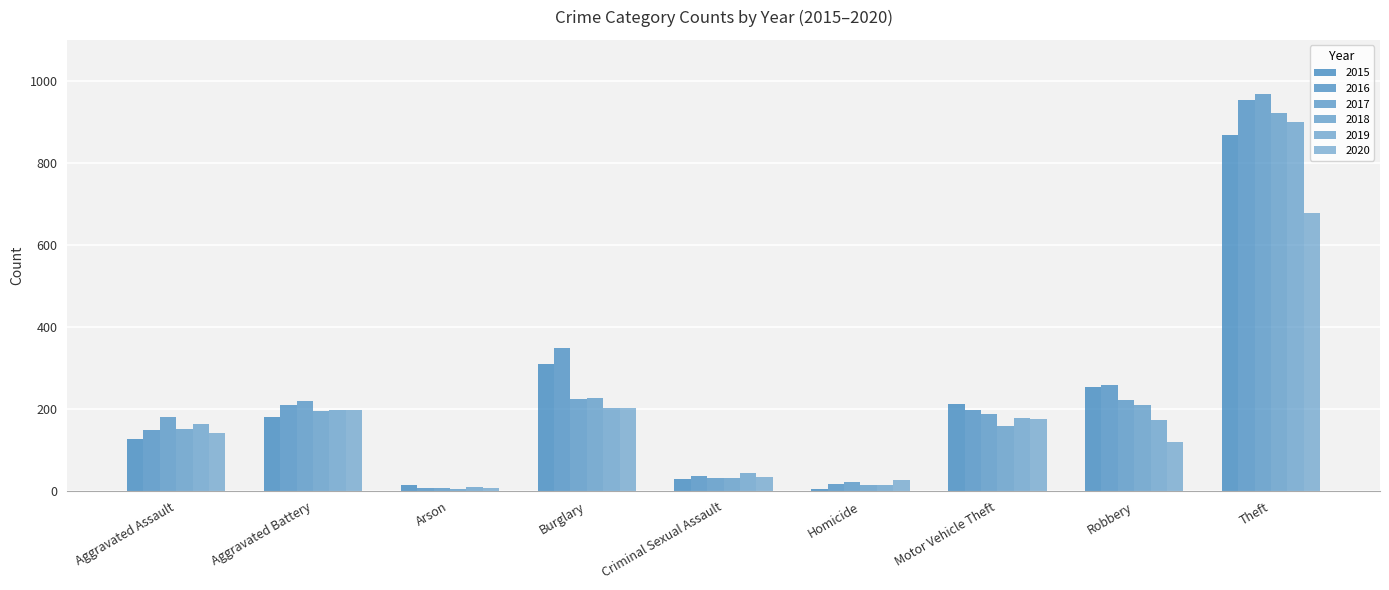

How many categories are shown in the chart?

9